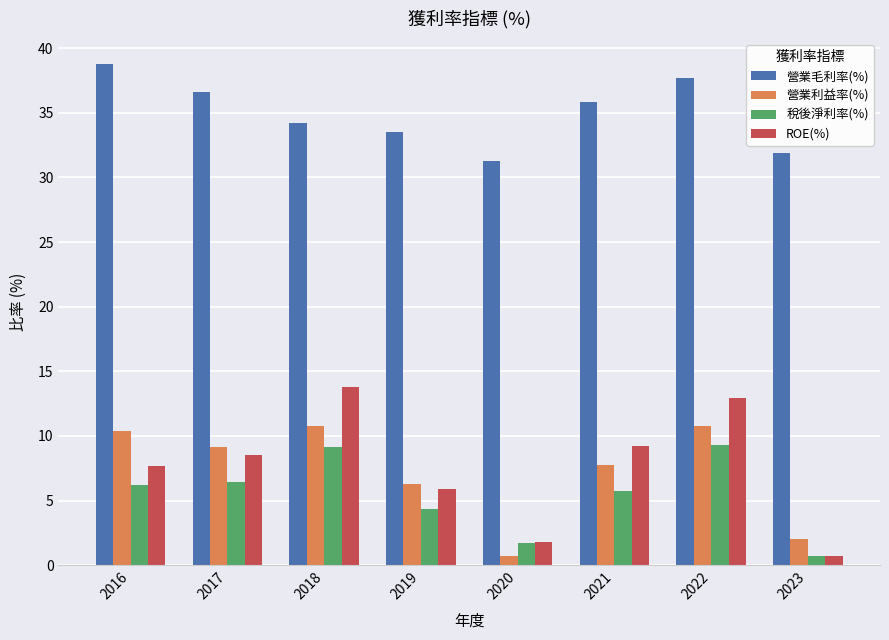

Is the value of 稅後淨利率(%) at 2020 greater than the value of ROE(%) at 2018?

No